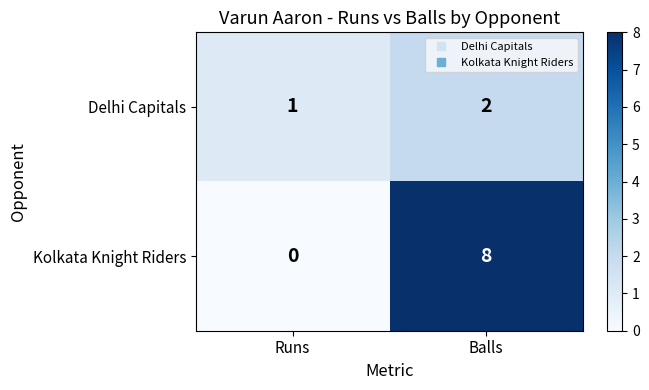

The value of Kolkata Knight Riders at Balls is 12. True or false?

False